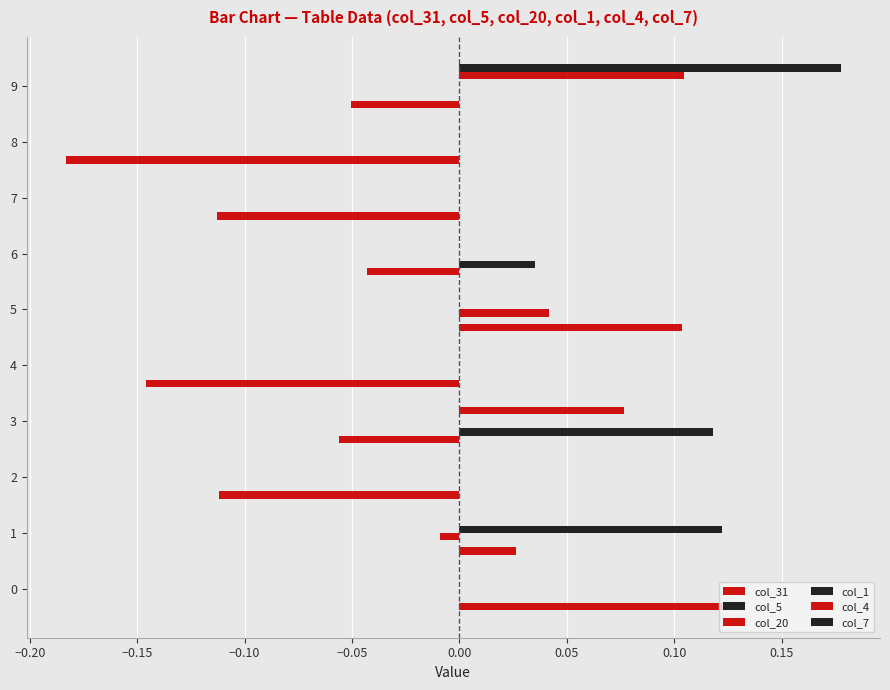

How many categories are shown in the chart?

10